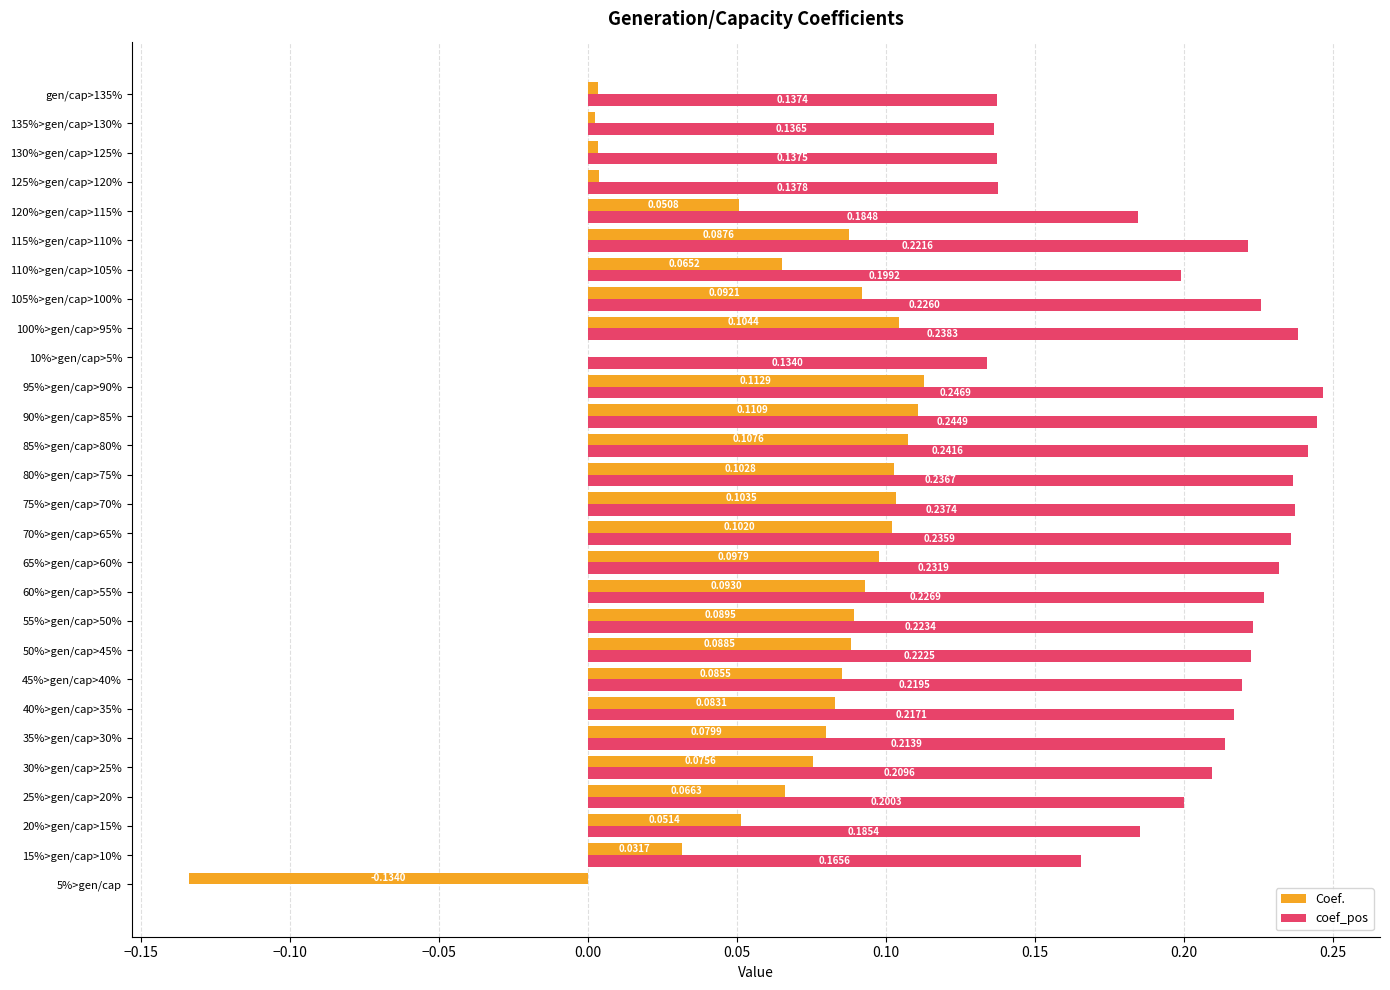

What is the total value across all series at 45%>gen/cap>40%?

0.3